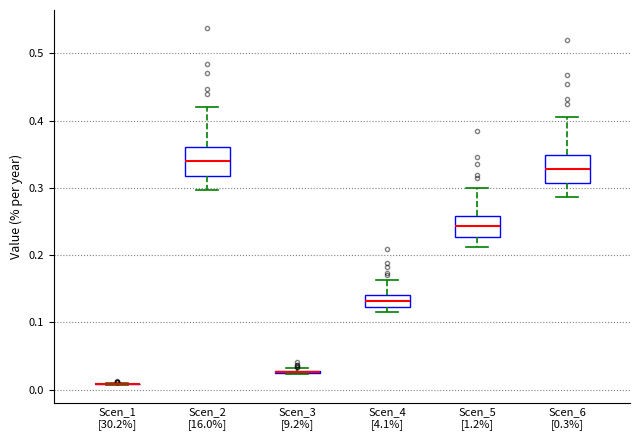

Where is the lower edge of the box for Scen_4 [4.1%] on the y-axis? The values are not printed on the chart, so give them approximately, as read against the axis.

0.12